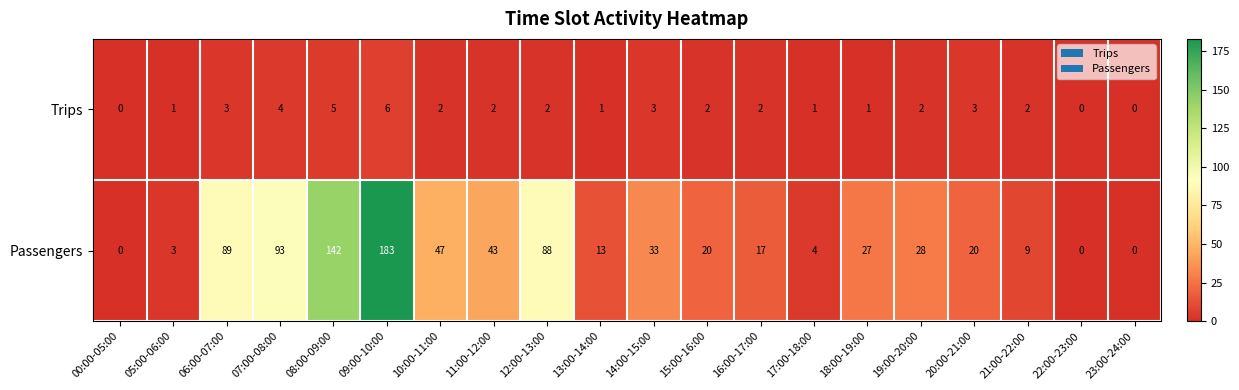

What is the difference between the maximum and minimum values in the Trips series?

6